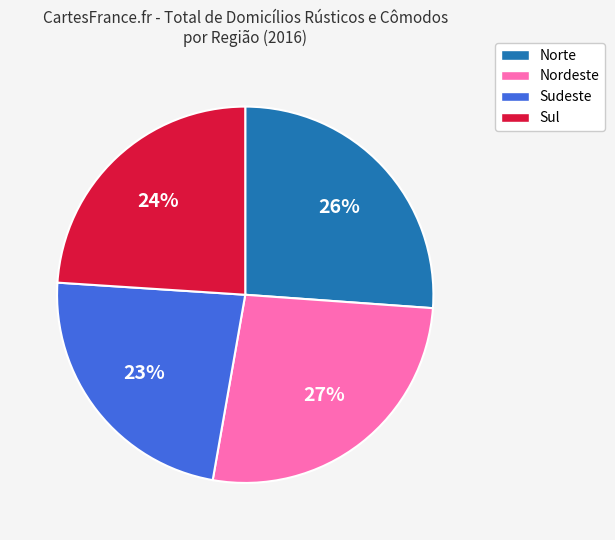

Is it true that Norte is 15% of the pie?

False